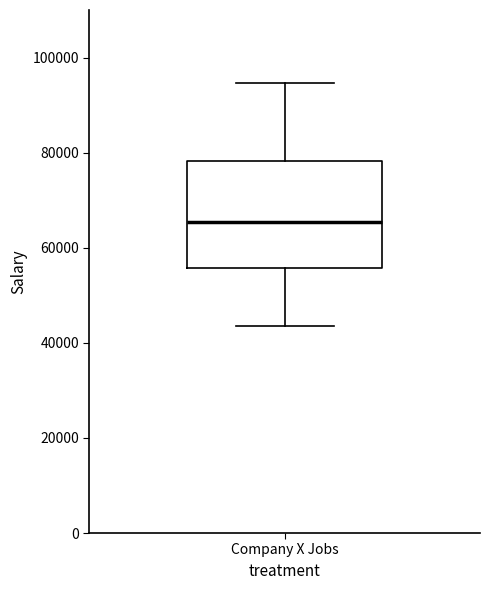

Where does the upper whisker of the box for Company X Jobs end on the y-axis? The values are not printed on the chart, so give them approximately, as read against the axis.

94000